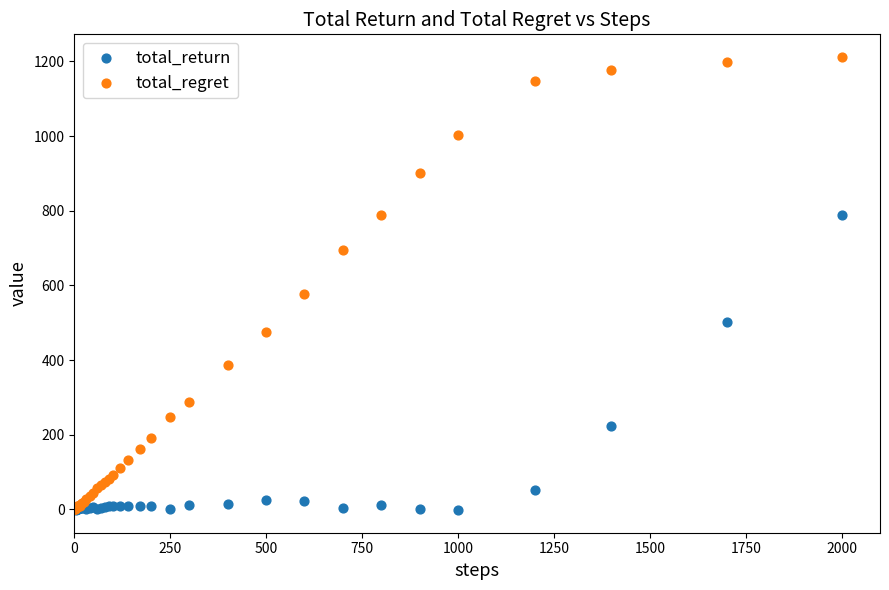

Across all series, what Y value is closest to 605?

578